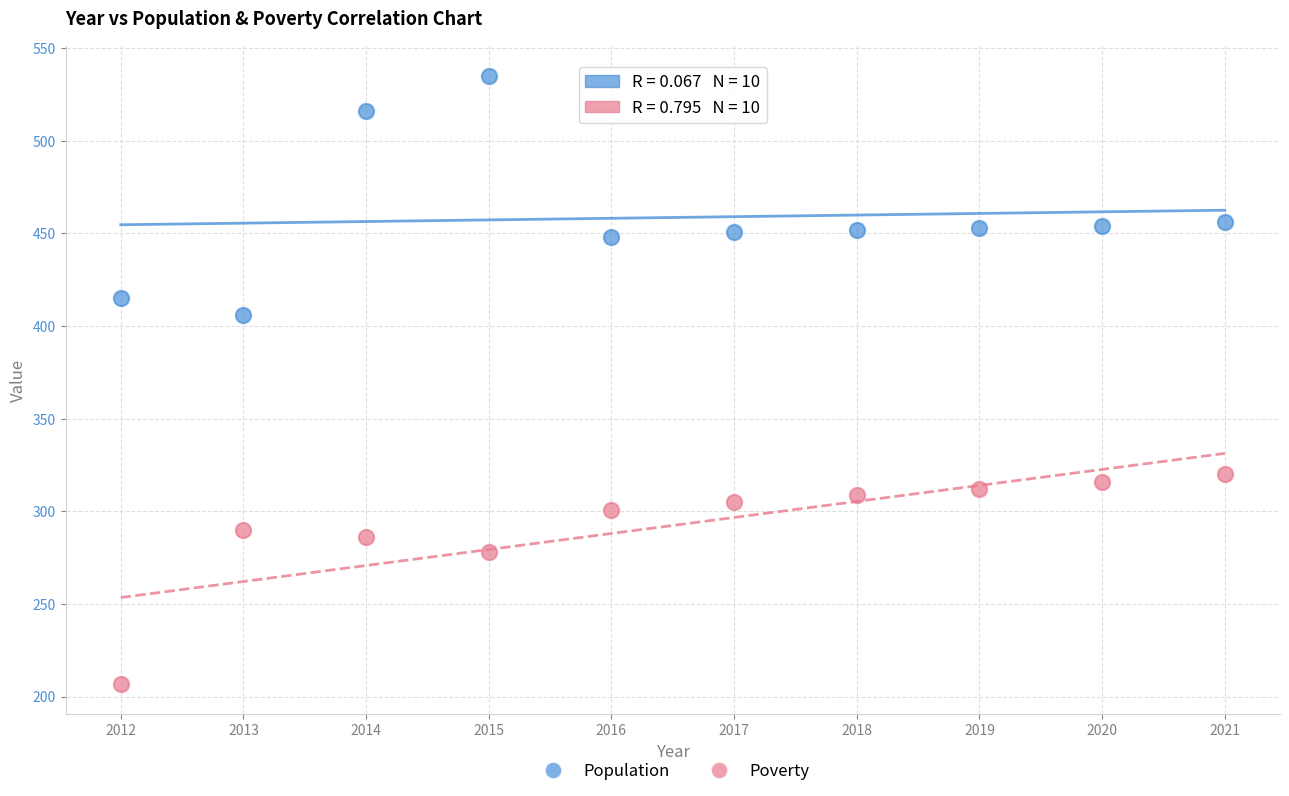

Which series reaches the minimum Y coordinate?

Poverty